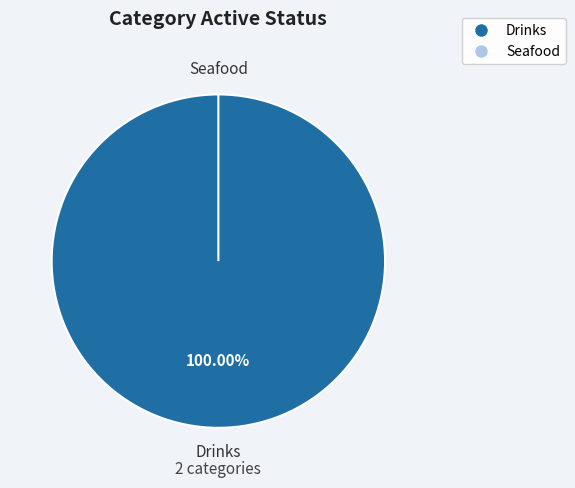

The Seafood slice represents 1% of the pie. True or false?

False